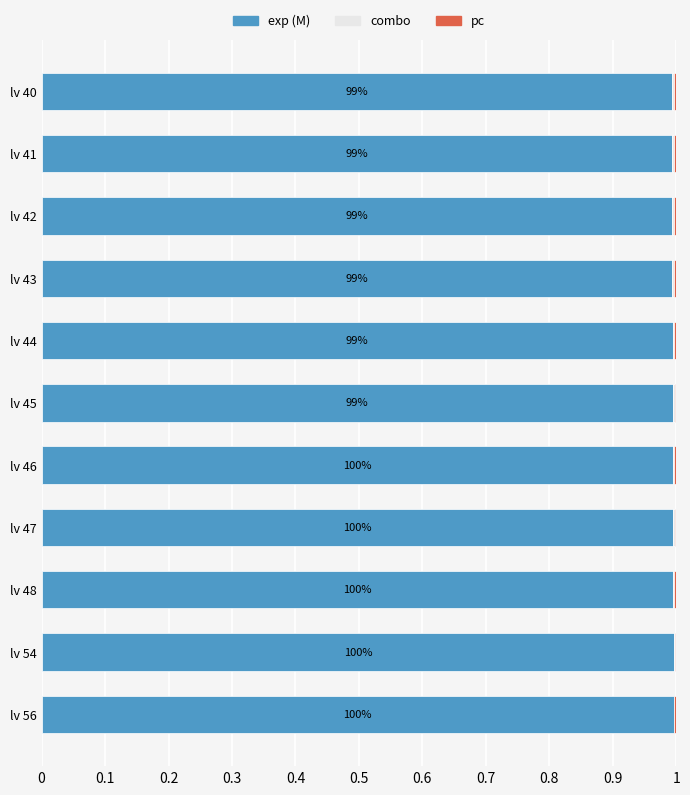

The value of exp (M) at lv 46 is 0.4. True or false?

False